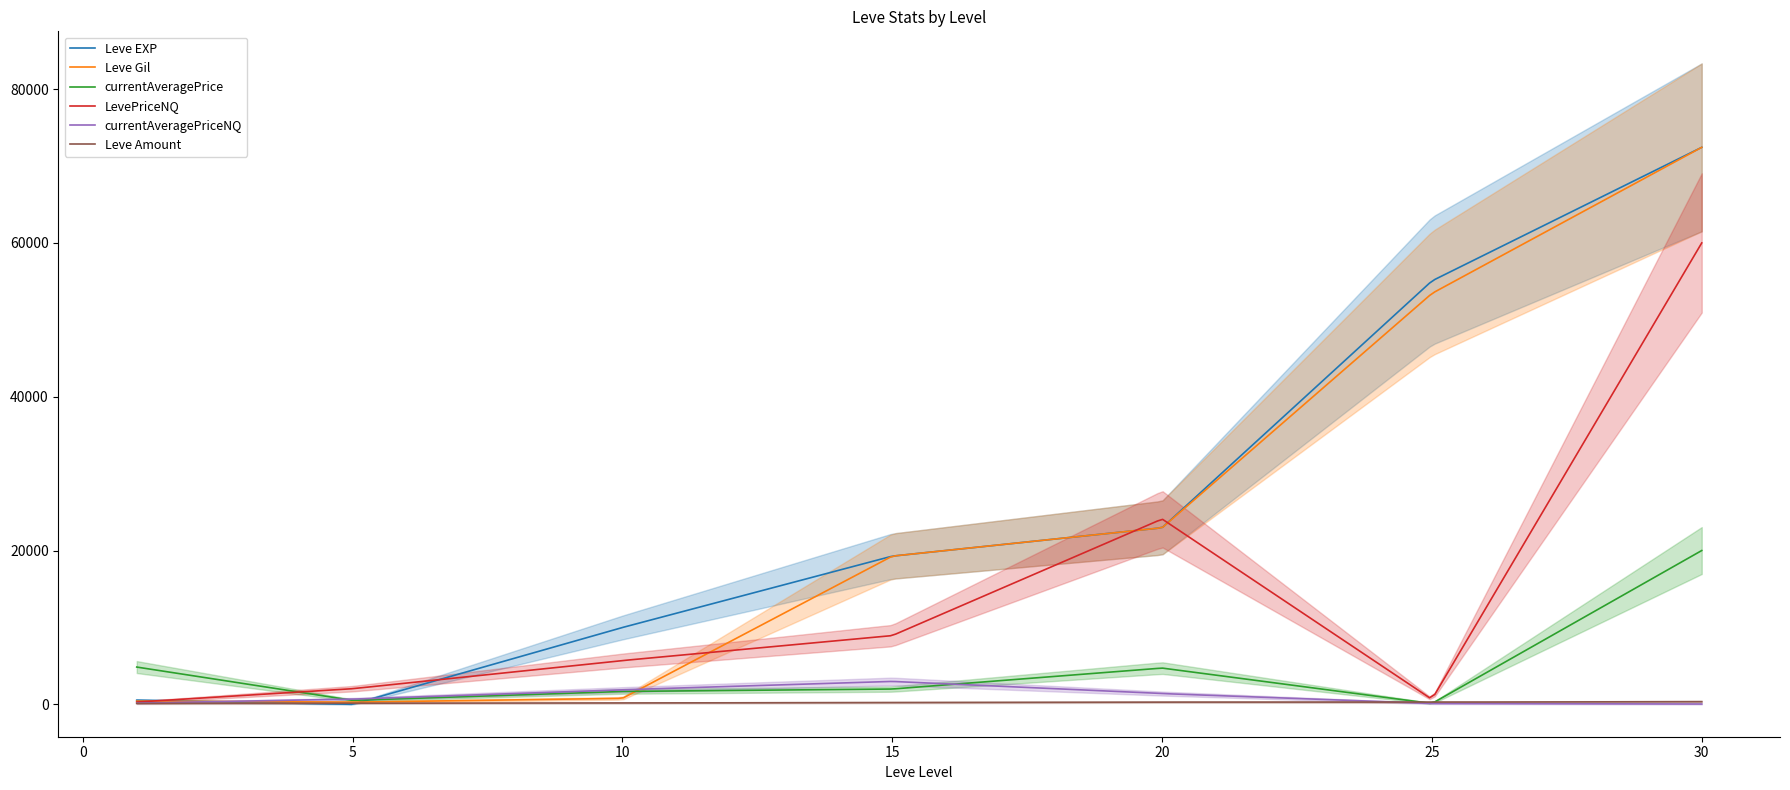

Does the chart have visible grid lines?

No